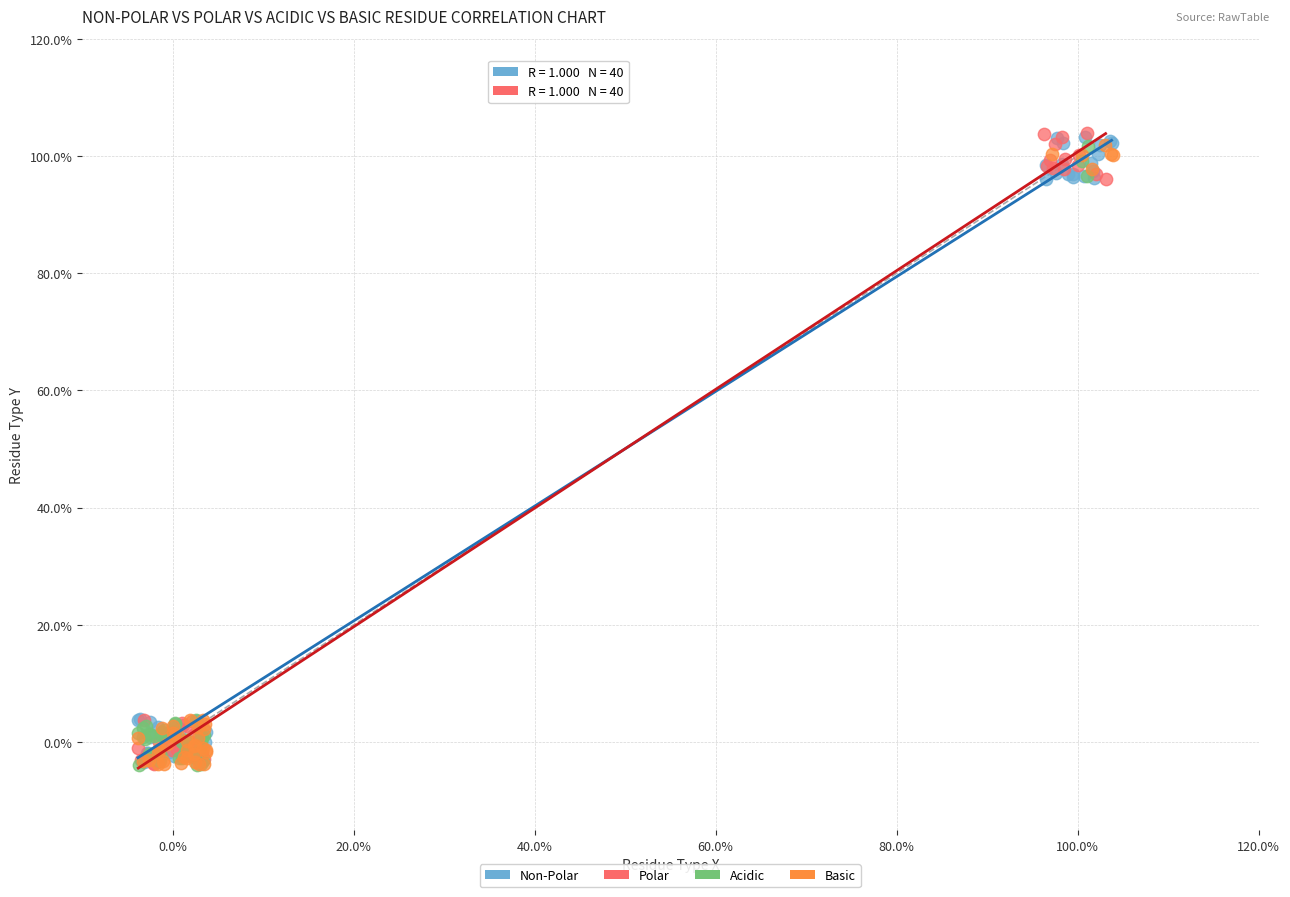

What are all the series names shown in the legend?

Non-Polar, Polar, Acidic, Basic